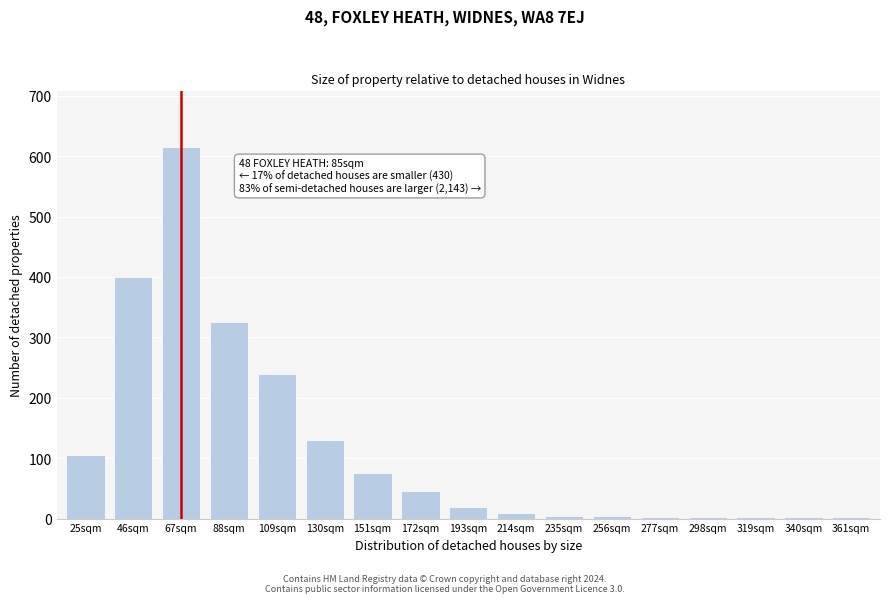

At which label is the value closest to 308?

88sqm